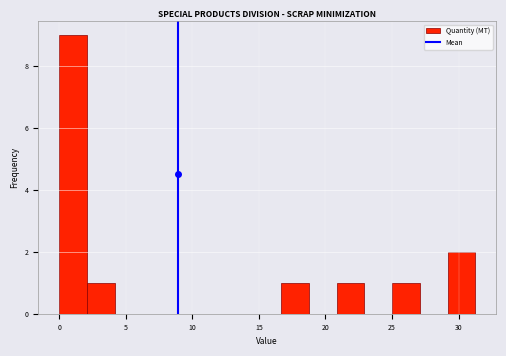

Which range on the x-axis has the tallest bar?

0.0 to 2.0